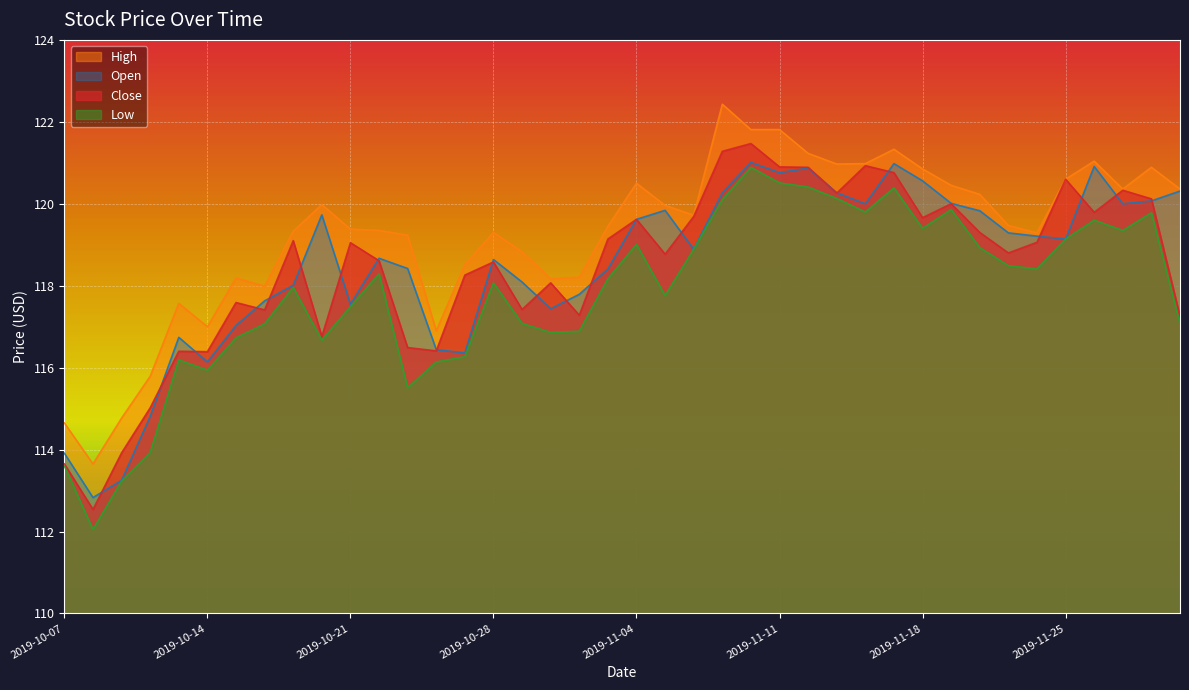

Which series has the largest total across all categories?

High